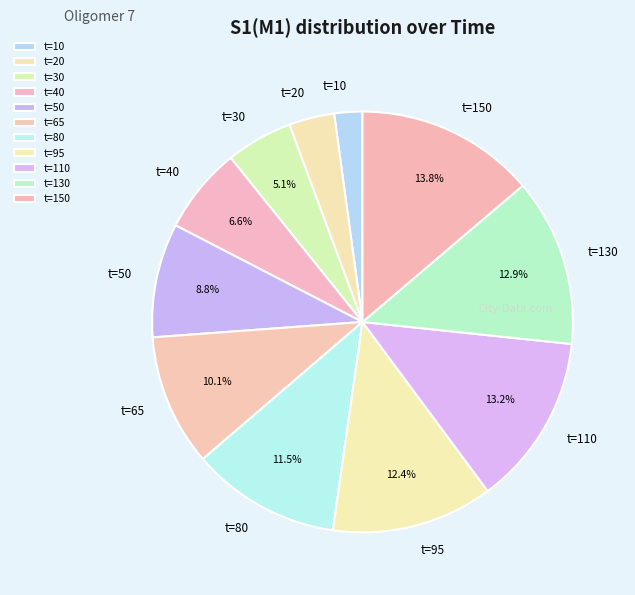

Does any single category account for the majority?

No